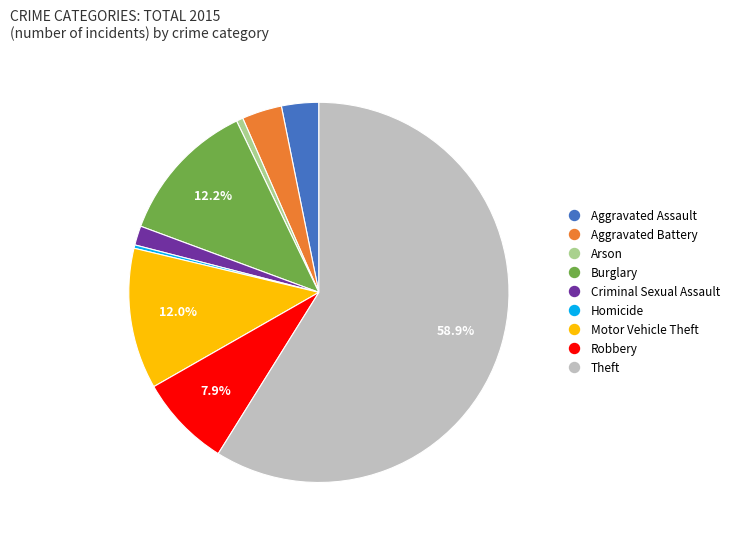

To the nearest percent, what is the difference between the Aggravated Battery and Arson slice percentages?

3%